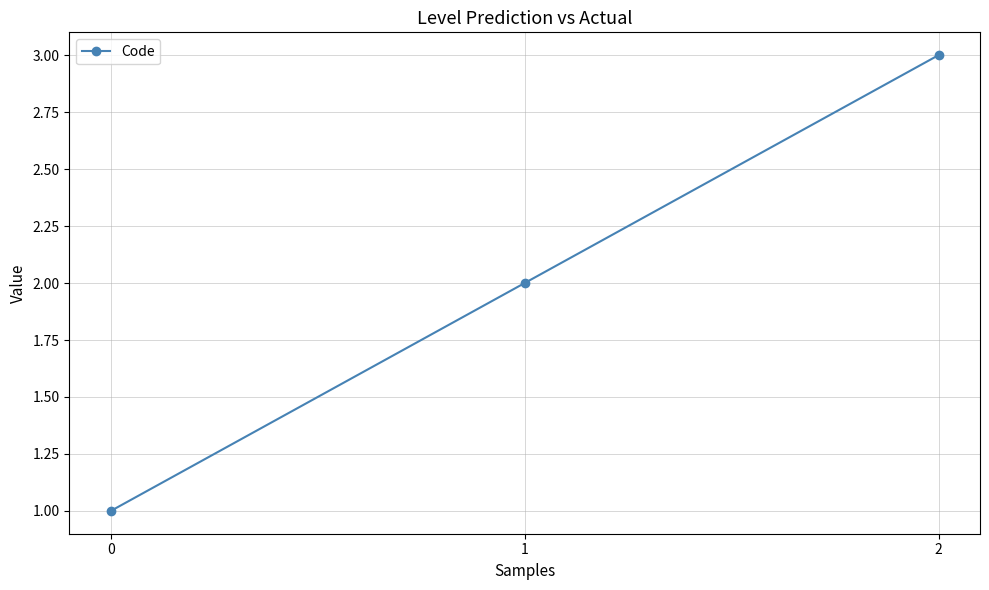

Which has a higher value, 0 or 1?

1